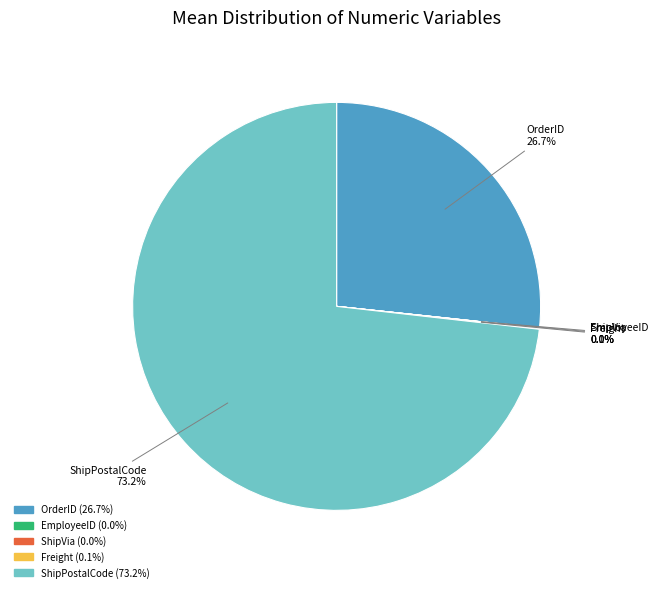

What is the ratio of the value at ShipPostalCode to the value at OrderID?

2.7